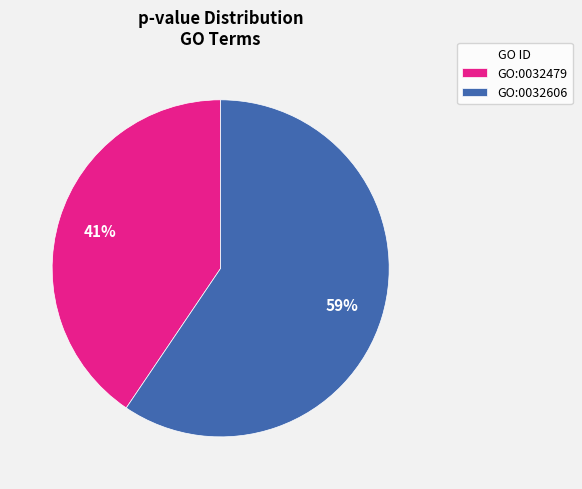

Rank the categories by value from highest to lowest.

GO:0032606, GO:0032479